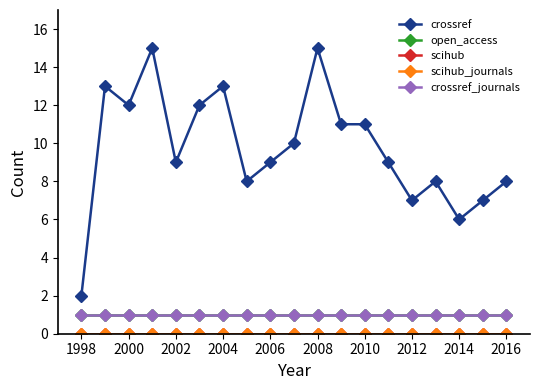

Does the chart have visible grid lines?

No